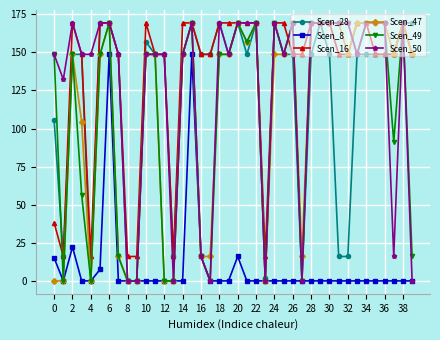

Which series has the largest total across all categories?

Scen_16